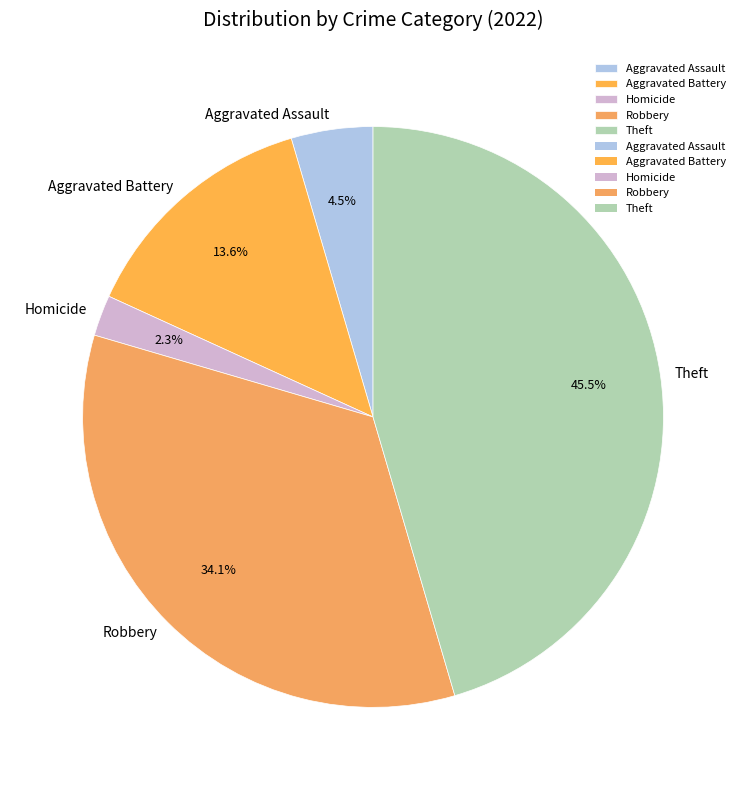

What is the largest slice in the pie chart?

Theft